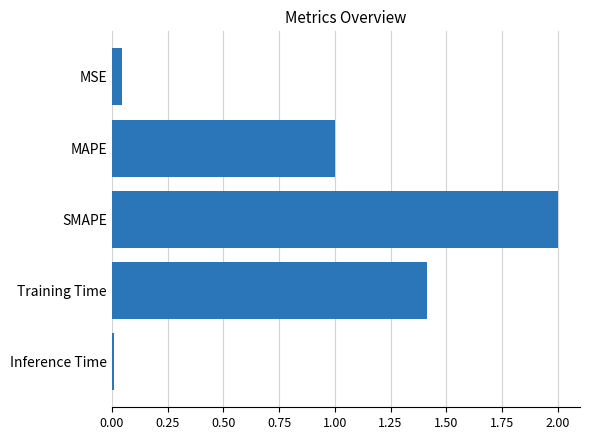

What is the average value?

0.9